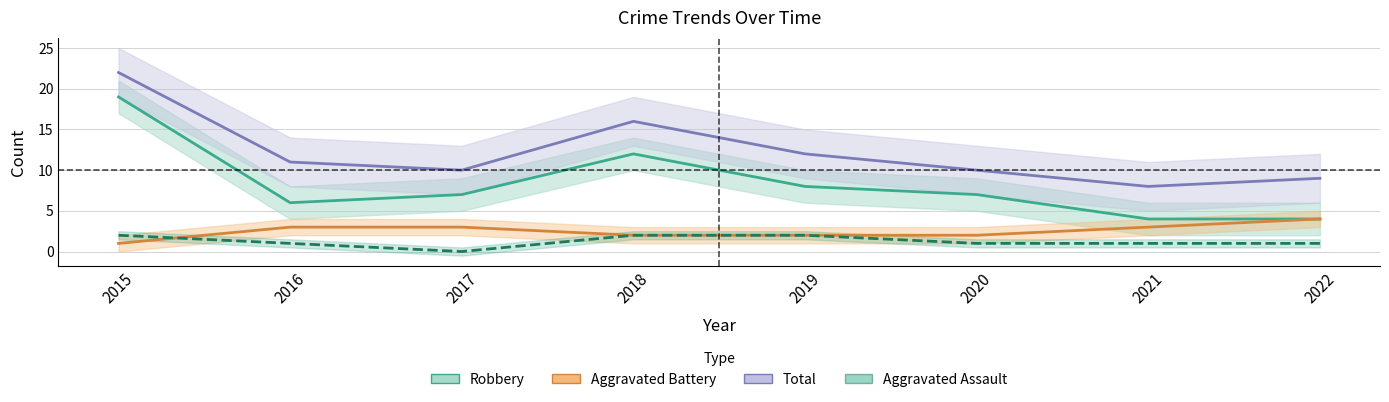

What is the difference between the maximum and minimum values in the Aggravated Assault series?

2